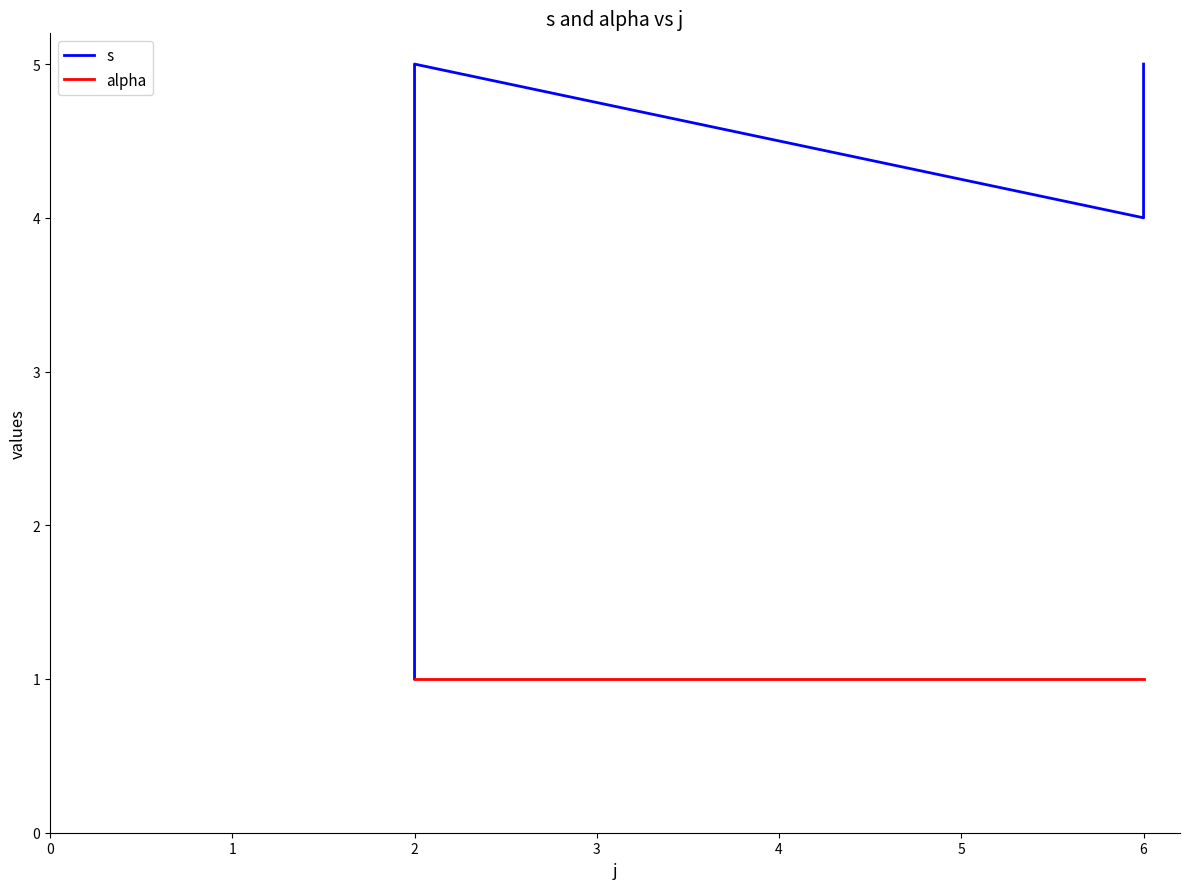

True or false: s and alpha intersect in this chart.

False